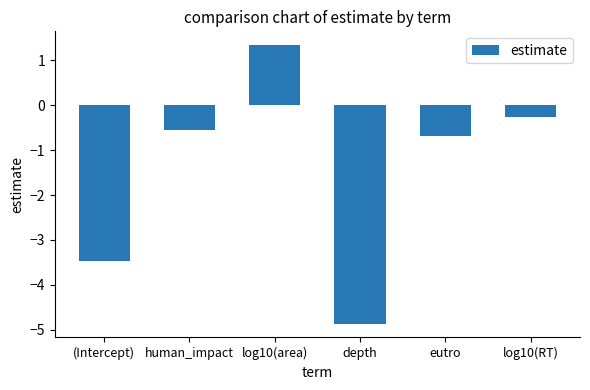

Rank the categories by value from highest to lowest.

log10(area), log10(RT), human_impact, eutro, (Intercept), depth